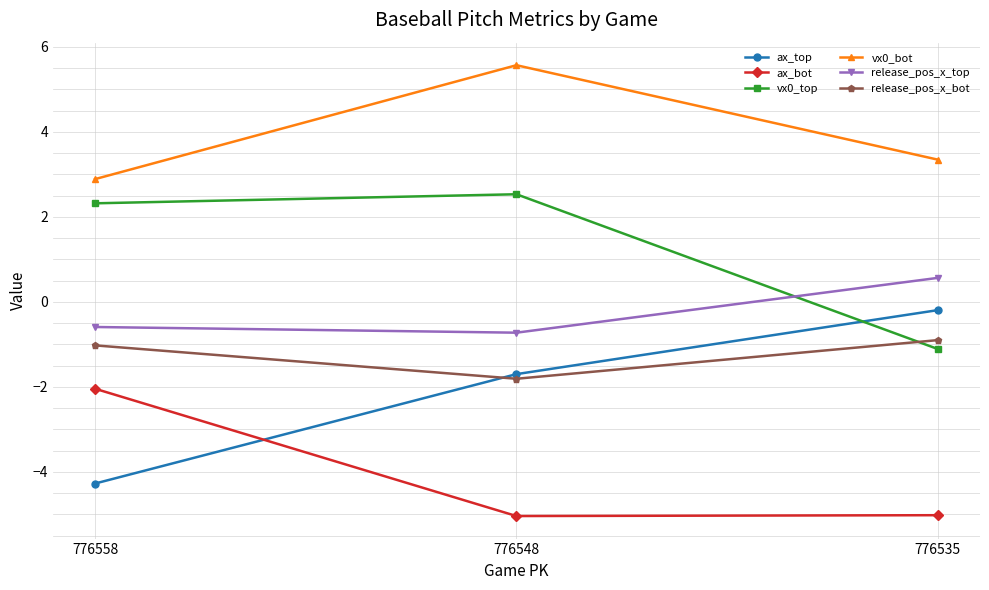

Which category has the highest value in the ax_bot series?

776558